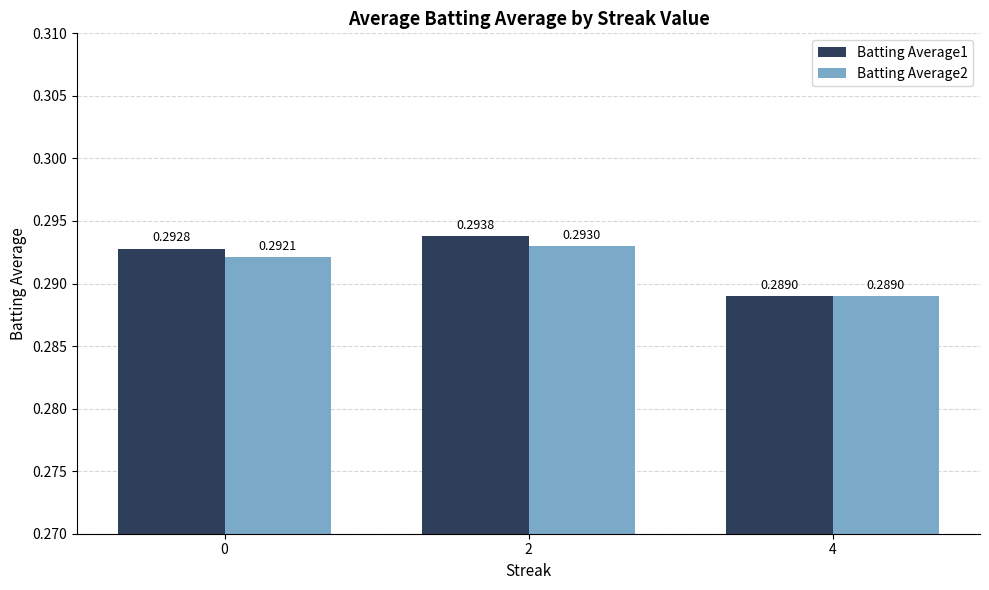

Which series has the widest spread of values?

Batting Average1